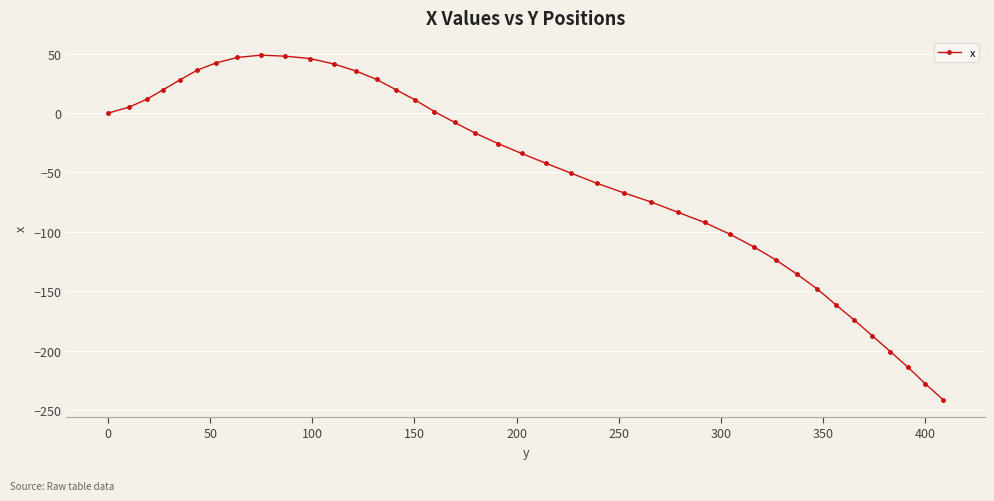

What is the greatest value displayed?

48.8